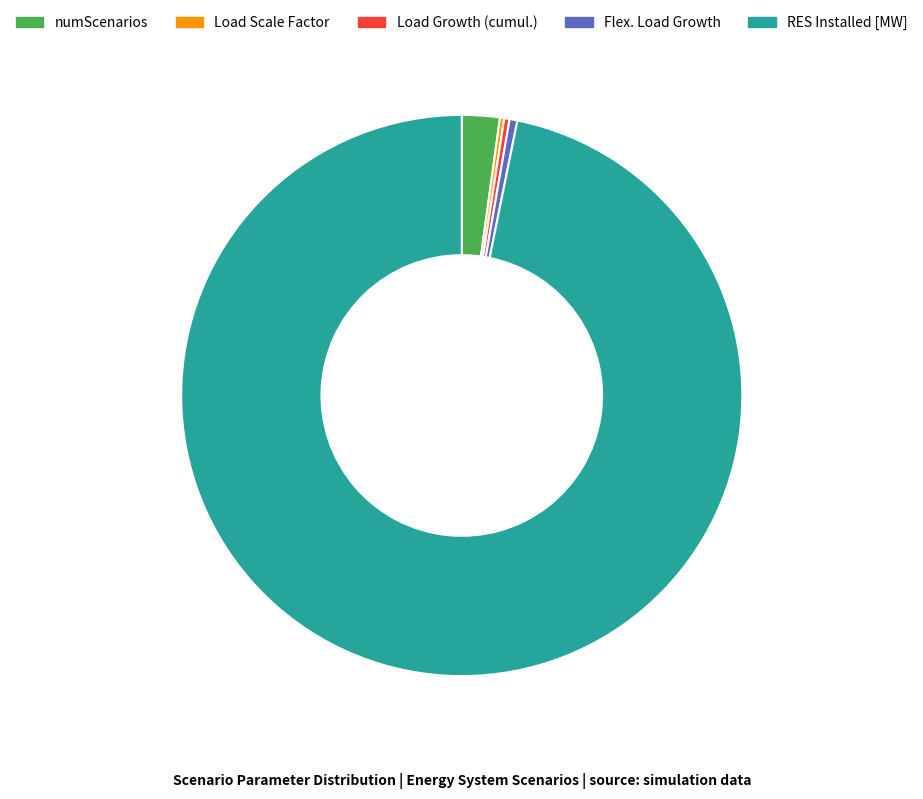

Which slice is the largest?

RES Installed [MW]